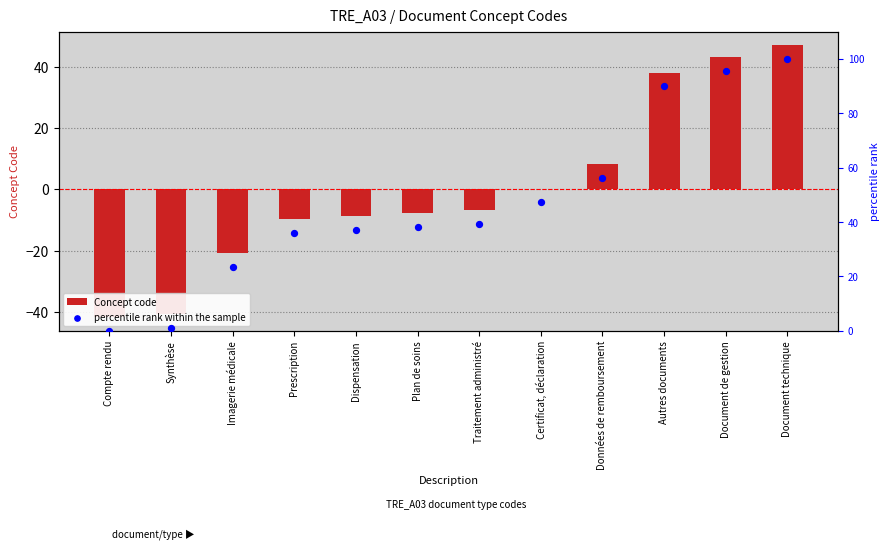

What is the total value across all series at Traitement administré?

32.5